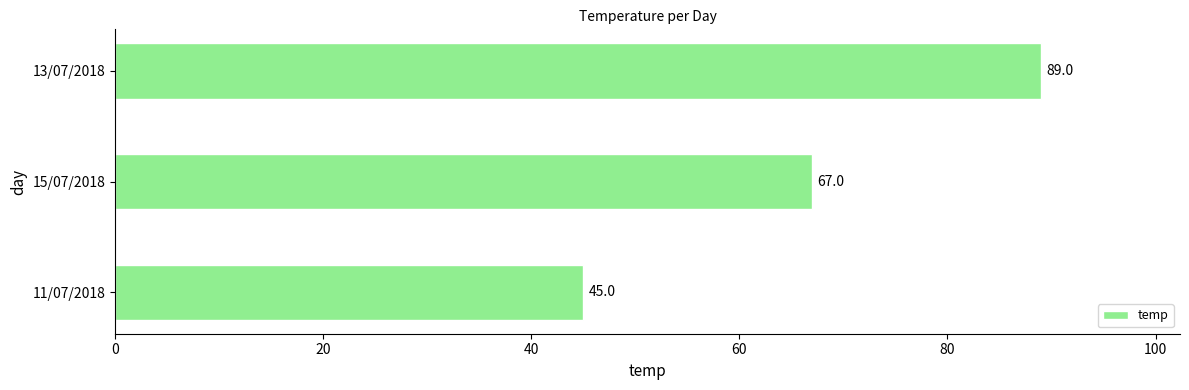

Count the number of data series in this chart.

1